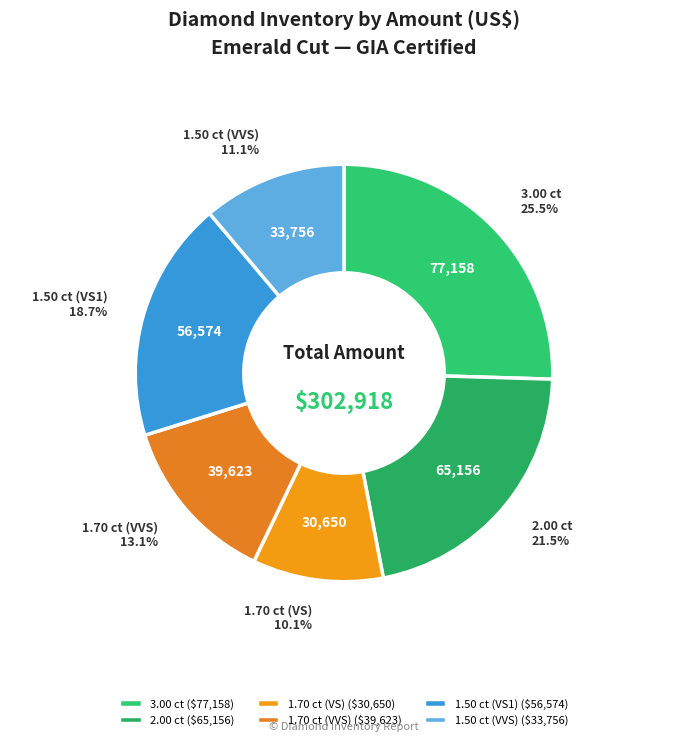

Is there a majority slice in this chart?

No